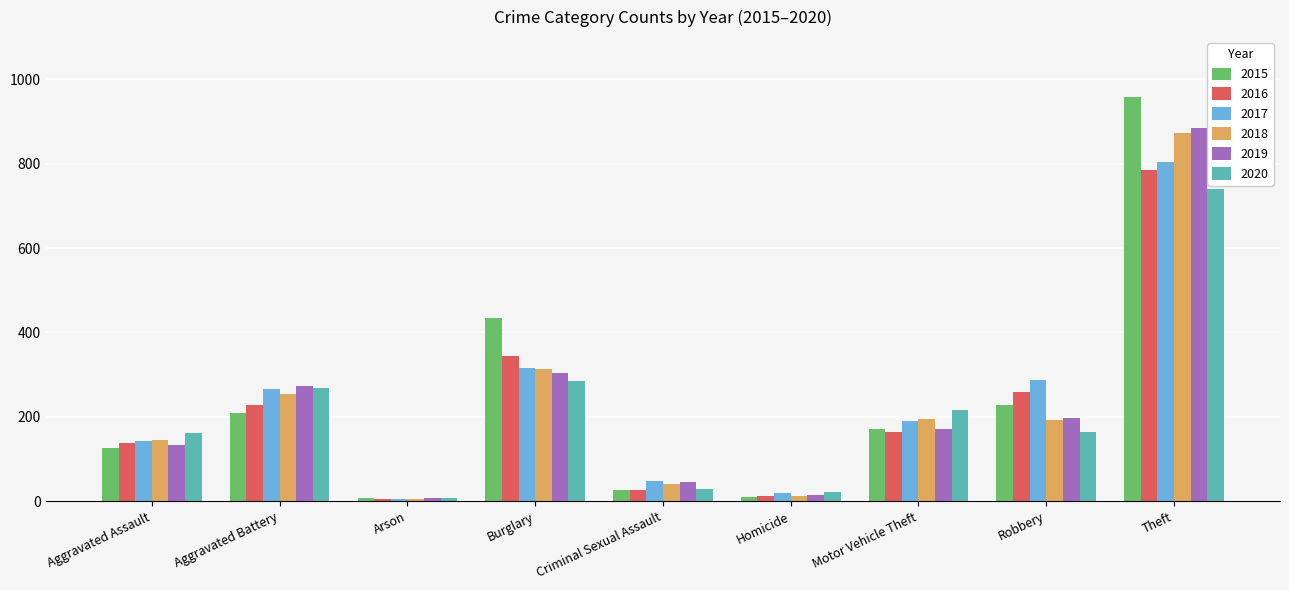

What is the difference between the maximum and second lowest values in the 2019 series?

870